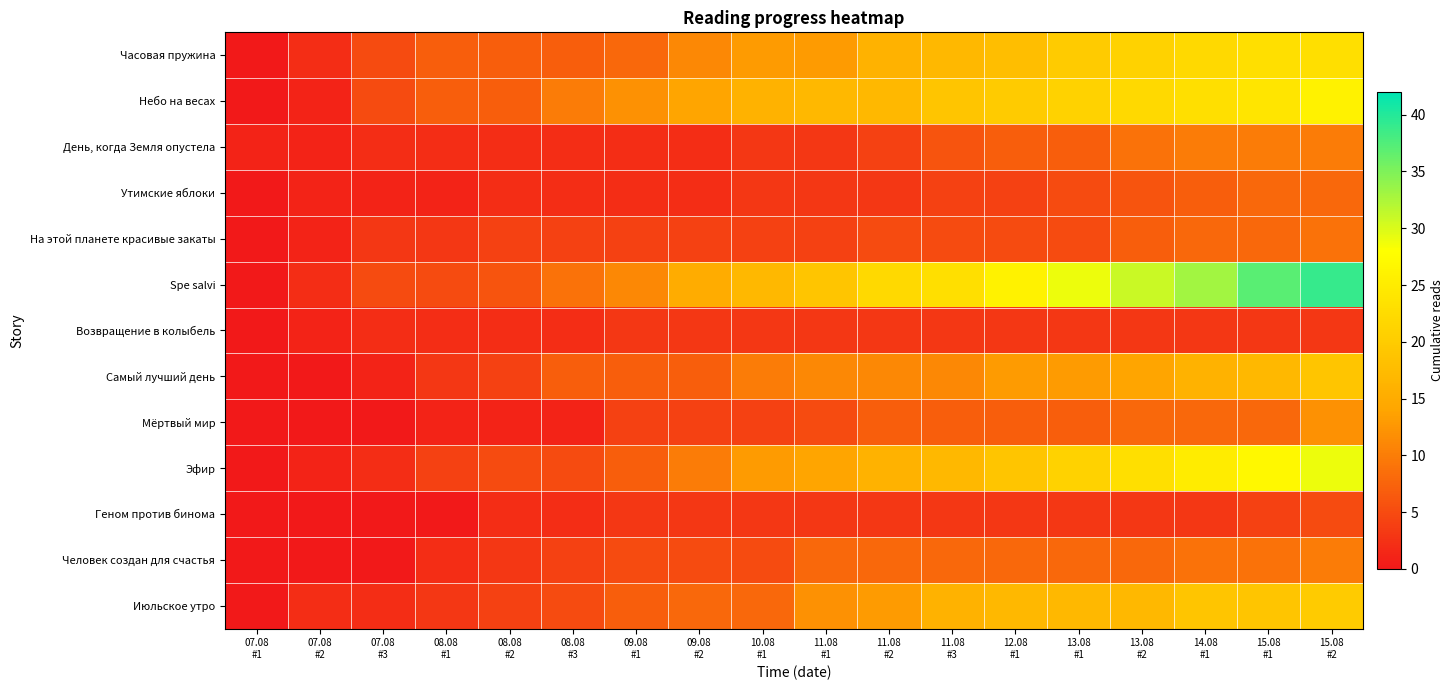

Reading right to left, transcribe all the data shown in this chart.

Часовая пружина: 15.08
#2=23	15.08
#1=23	14.08
#1=22	13.08
#2=21	13.08
#1=20	12.08
#1=18	11.08
#3=17	11.08
#2=16	11.08
#1=13	10.08
#1=13	09.08
#2=11	09.08
#1=8	08.08
#3=7	08.08
#2=7	08.08
#1=7	07.08
#3=5	07.08
#2=2	07.08
#1=0
Небо на весах: 15.08
#2=26	15.08
#1=24	14.08
#1=23	13.08
#2=22	13.08
#1=21	12.08
#1=20	11.08
#3=19	11.08
#2=17	11.08
#1=17	10.08
#1=16	09.08
#2=14	09.08
#1=12	08.08
#3=10	08.08
#2=7	08.08
#1=7	07.08
#3=5	07.08
#2=1	07.08
#1=0
День, когда Земля опустела: 15.08
#2=10	15.08
#1=10	14.08
#1=10	13.08
#2=9	13.08
#1=7	12.08
#1=7	11.08
#3=6	11.08
#2=4	11.08
#1=3	10.08
#1=3	09.08
#2=2	09.08
#1=2	08.08
#3=2	08.08
#2=2	08.08
#1=2	07.08
#3=2	07.08
#2=1	07.08
#1=1
Утимские яблоки: 15.08
#2=8	15.08
#1=8	14.08
#1=7	13.08
#2=6	13.08
#1=5	12.08
#1=4	11.08
#3=4	11.08
#2=3	11.08
#1=3	10.08
#1=3	09.08
#2=2	09.08
#1=2	08.08
#3=2	08.08
#2=2	08.08
#1=1	07.08
#3=1	07.08
#2=1	07.08
#1=0
На этой планете красивые закаты: 15.08
#2=9	15.08
#1=8	14.08
#1=8	13.08
#2=7	13.08
#1=5	12.08
#1=5	11.08
#3=5	11.08
#2=5	11.08
#1=4	10.08
#1=4	09.08
#2=4	09.08
#1=4	08.08
#3=4	08.08
#2=4	08.08
#1=3	07.08
#3=3	07.08
#2=1	07.08
#1=0
Spe salvi: 15.08
#2=39	15.08
#1=37	14.08
#1=33	13.08
#2=31	13.08
#1=29	12.08
#1=26	11.08
#3=23	11.08
#2=22	11.08
#1=19	10.08
#1=17	09.08
#2=15	09.08
#1=11	08.08
#3=9	08.08
#2=6	08.08
#1=5	07.08
#3=5	07.08
#2=2	07.08
#1=0
Возвращение в колыбель: 15.08
#2=3	15.08
#1=3	14.08
#1=3	13.08
#2=3	13.08
#1=3	12.08
#1=3	11.08
#3=3	11.08
#2=3	11.08
#1=3	10.08
#1=3	09.08
#2=3	09.08
#1=3	08.08
#3=2	08.08
#2=2	08.08
#1=2	07.08
#3=2	07.08
#2=1	07.08
#1=0
Самый лучший день: 15.08
#2=19	15.08
#1=17	14.08
#1=16	13.08
#2=14	13.08
#1=13	12.08
#1=13	11.08
#3=11	11.08
#2=11	11.08
#1=11	10.08
#1=10	09.08
#2=7	09.08
#1=7	08.08
#3=7	08.08
#2=4	08.08
#1=3	07.08
#3=1	07.08
#2=0	07.08
#1=0
Мёртвый мир: 15.08
#2=12	15.08
#1=8	14.08
#1=8	13.08
#2=8	13.08
#1=7	12.08
#1=7	11.08
#3=7	11.08
#2=7	11.08
#1=5	10.08
#1=4	09.08
#2=4	09.08
#1=4	08.08
#3=1	08.08
#2=1	08.08
#1=1	07.08
#3=0	07.08
#2=0	07.08
#1=0
Эфир: 15.08
#2=29	15.08
#1=27	14.08
#1=25	13.08
#2=23	13.08
#1=21	12.08
#1=19	11.08
#3=17	11.08
#2=16	11.08
#1=14	10.08
#1=13	09.08
#2=10	09.08
#1=7	08.08
#3=5	08.08
#2=5	08.08
#1=4	07.08
#3=2	07.08
#2=1	07.08
#1=0
Геном против бинома: 15.08
#2=5	15.08
#1=4	14.08
#1=3	13.08
#2=3	13.08
#1=3	12.08
#1=3	11.08
#3=3	11.08
#2=3	11.08
#1=3	10.08
#1=3	09.08
#2=3	09.08
#1=3	08.08
#3=2	08.08
#2=2	08.08
#1=0	07.08
#3=0	07.08
#2=0	07.08
#1=0
Человек создан для счастья: 15.08
#2=10	15.08
#1=9	14.08
#1=9	13.08
#2=8	13.08
#1=8	12.08
#1=8	11.08
#3=8	11.08
#2=8	11.08
#1=8	10.08
#1=5	09.08
#2=5	09.08
#1=5	08.08
#3=4	08.08
#2=3	08.08
#1=2	07.08
#3=0	07.08
#2=0	07.08
#1=0
Июльское утро: 15.08
#2=20	15.08
#1=19	14.08
#1=19	13.08
#2=17	13.08
#1=17	12.08
#1=17	11.08
#3=16	11.08
#2=13	11.08
#1=12	10.08
#1=8	09.08
#2=8	09.08
#1=7	08.08
#3=5	08.08
#2=4	08.08
#1=3	07.08
#3=2	07.08
#2=2	07.08
#1=0